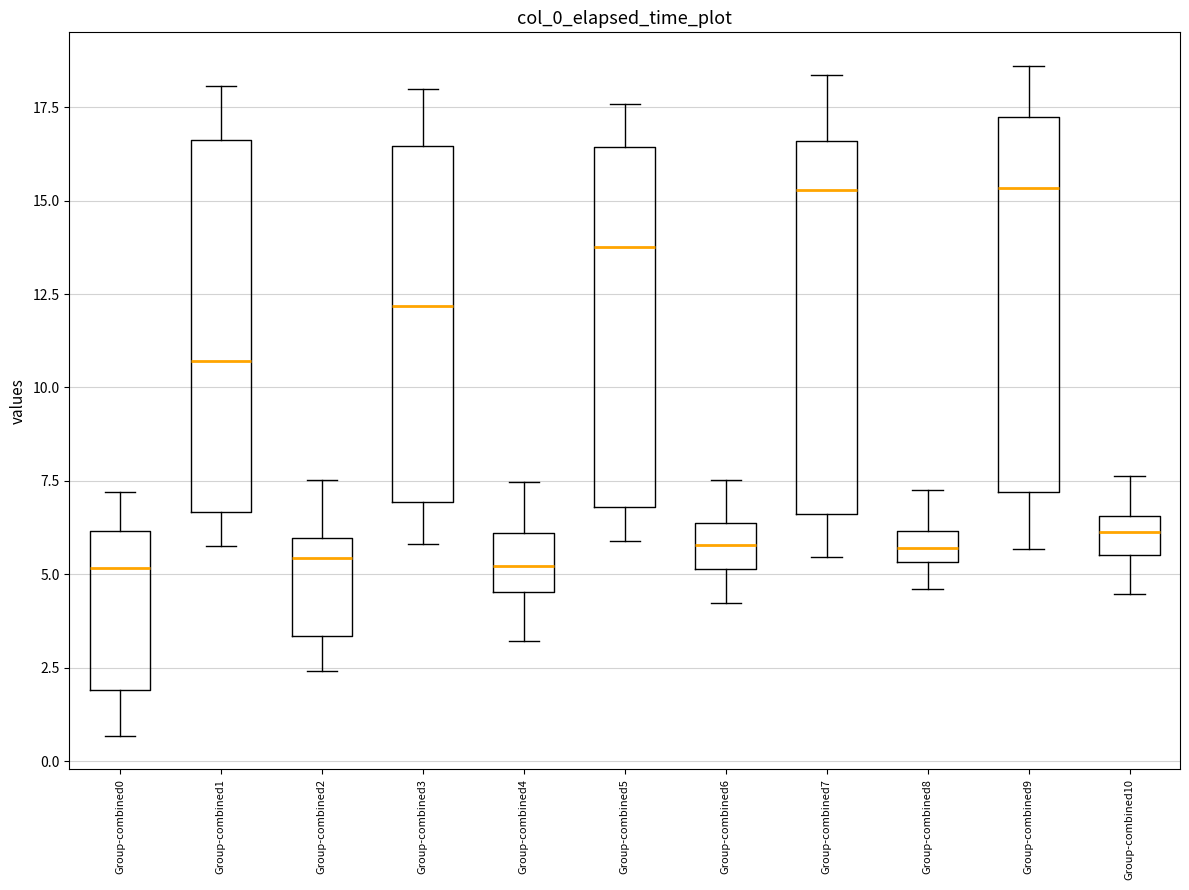

Reading left to right, transcribe this box plot: for each box, give where its median line is, the range the box spans, and where its two whiskers end, as read against the y-axis. The values are not printed on the chart, so give them approximately, as read against the axis.

Group-combined0: median 5.0, box 2.0 to 6.0, whiskers 0.5 to 7.0
Group-combined1: median 10.5, box 6.5 to 16.5, whiskers 6.0 to 18.0
Group-combined2: median 5.5, box 3.5 to 6.0, whiskers 2.5 to 7.5
Group-combined3: median 12.0, box 7.0 to 16.5, whiskers 6.0 to 18.0
Group-combined4: median 5.0, box 4.5 to 6.0, whiskers 3.0 to 7.5
Group-combined5: median 14.0, box 7.0 to 16.5, whiskers 6.0 to 17.5
Group-combined6: median 6.0, box 5.0 to 6.5, whiskers 4.0 to 7.5
Group-combined7: median 15.5, box 6.5 to 16.5, whiskers 5.5 to 18.5
Group-combined8: median 5.5 (inside the box), box 5.5 to 6.0, whiskers 4.5 to 7.5
Group-combined9: median 15.5, box 7.0 to 17.0, whiskers 5.5 to 18.5
Group-combined10: median 6.0, box 5.5 to 6.5, whiskers 4.5 to 7.5